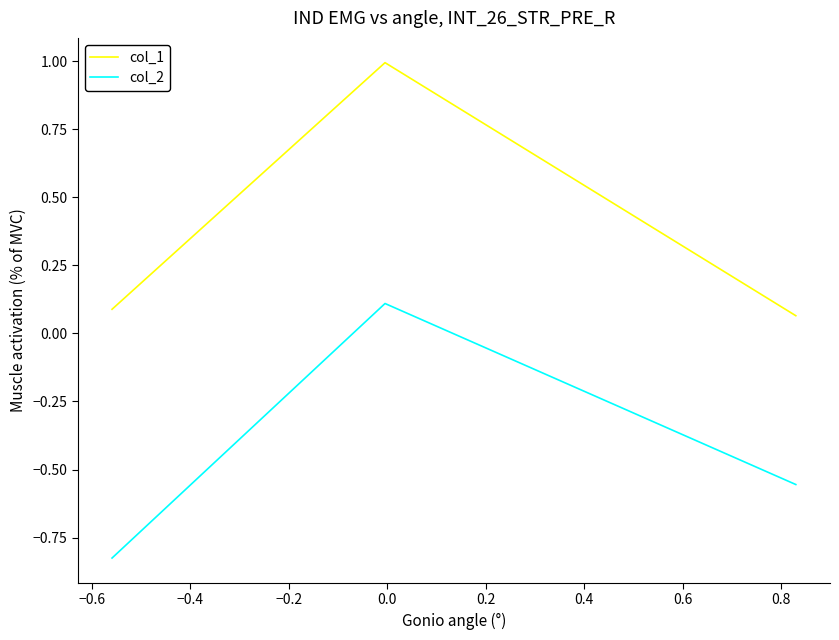

How many positive values does the col_2 series have?

1